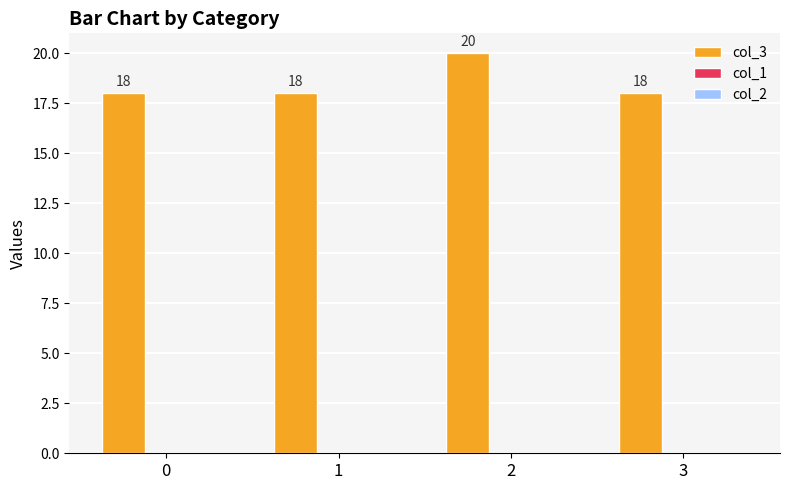

What is the greatest value displayed?

20